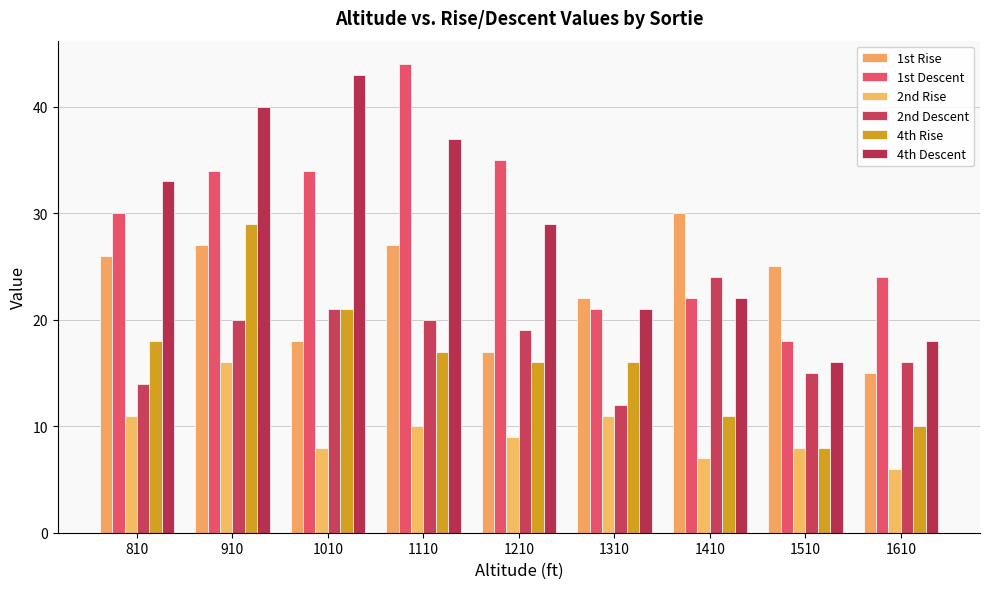

How many bars are there in total?

54